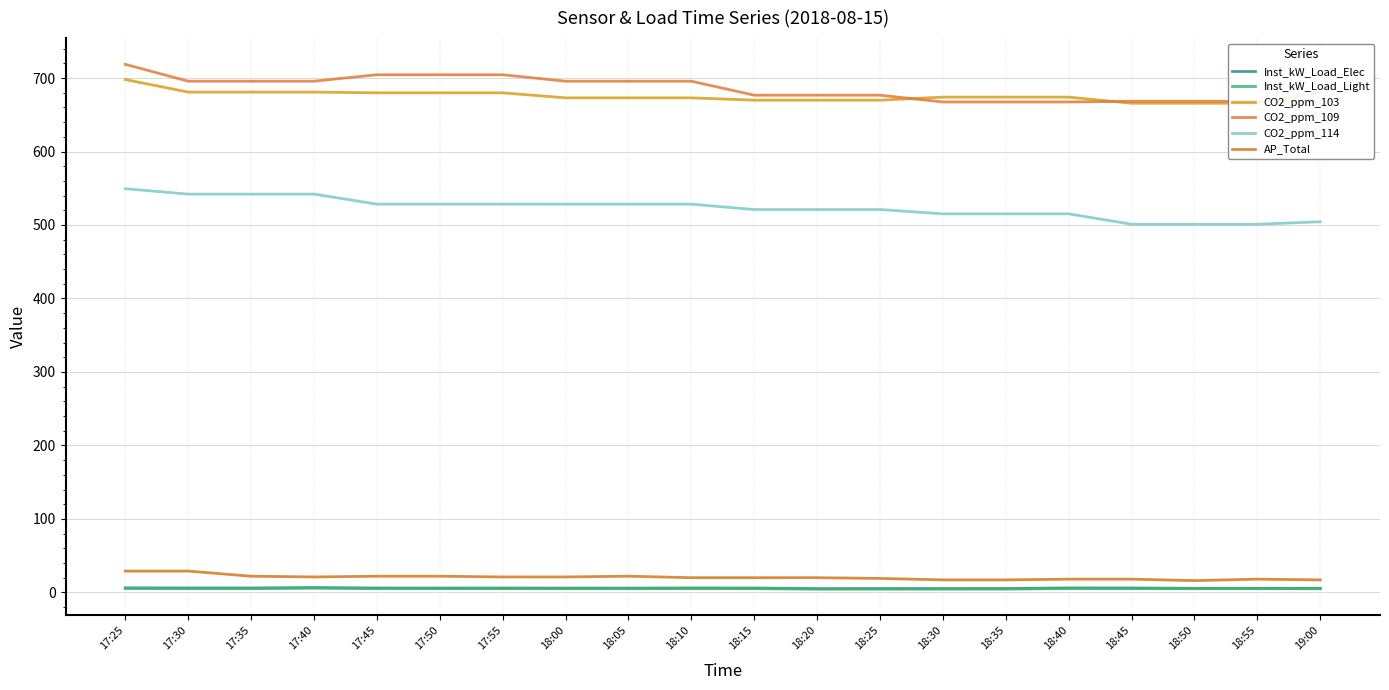

Rank the series by their maximum value, from lowest to highest.

Inst_kW_Load_Light, Inst_kW_Load_Elec, AP_Total, CO2_ppm_114, CO2_ppm_103, CO2_ppm_109